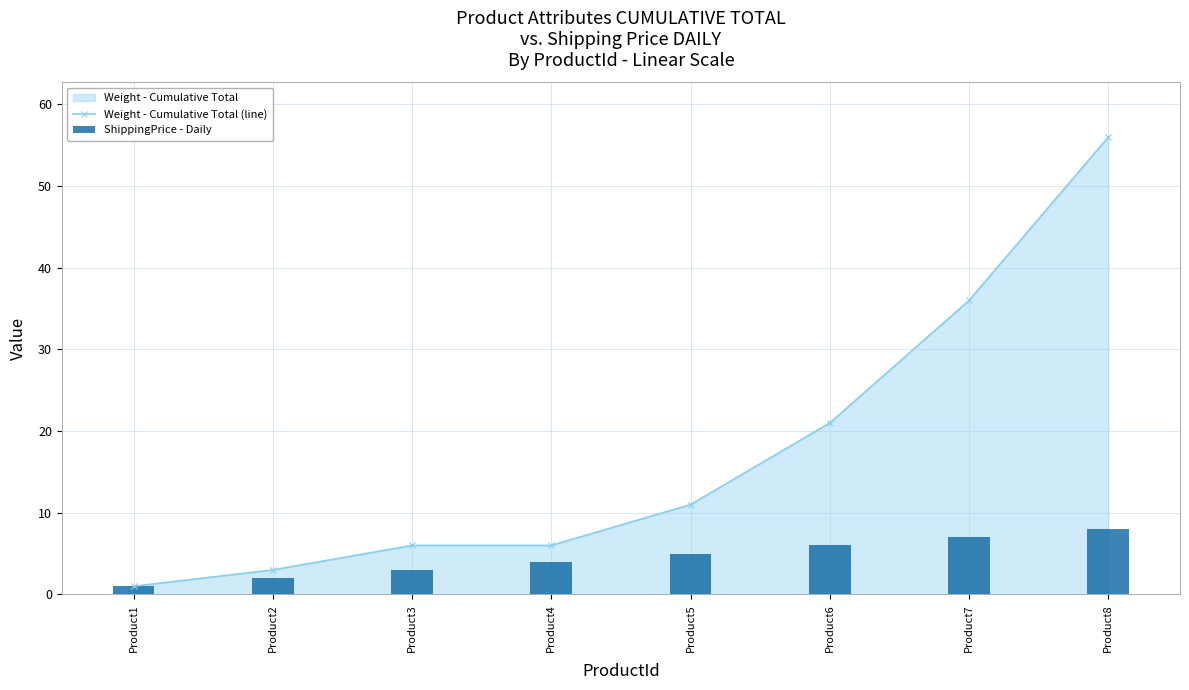

How many groups of bars are there?

8